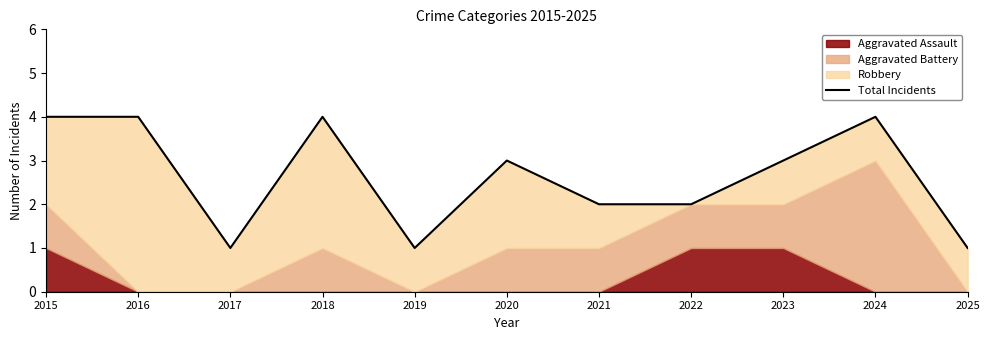

How many points are higher than both their immediate neighbors (excluding endpoints)?

3